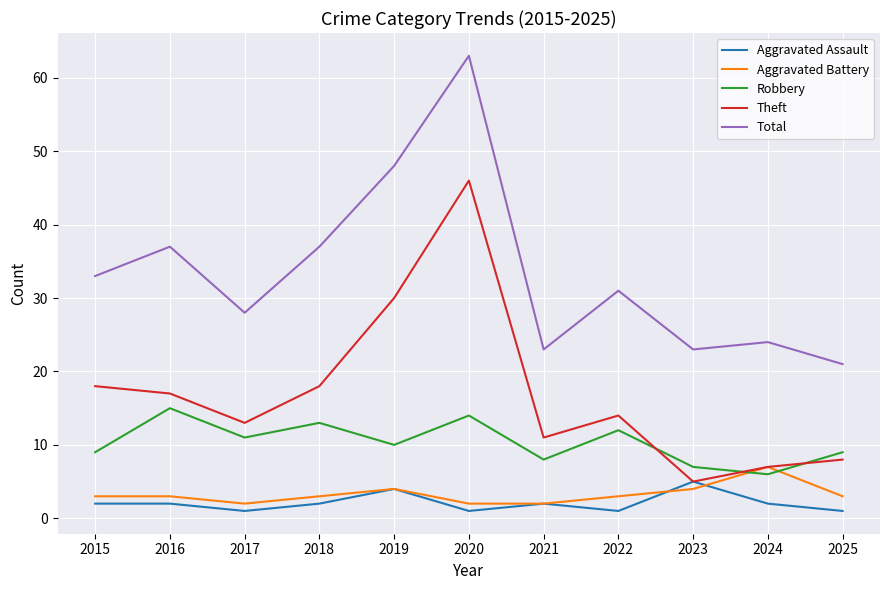

True or false: Total and Theft intersect in this chart.

False